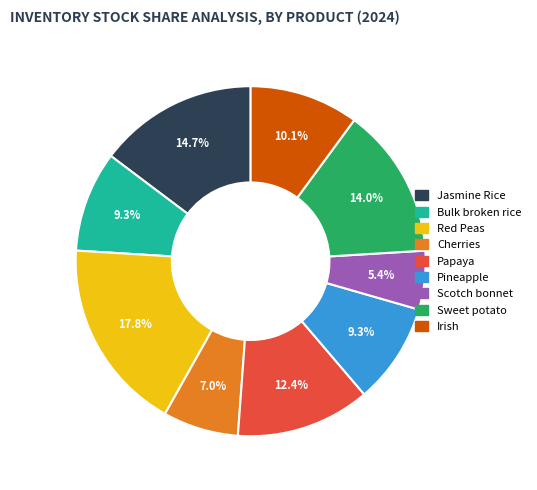

Is there any slice that represents more than half of the pie?

No